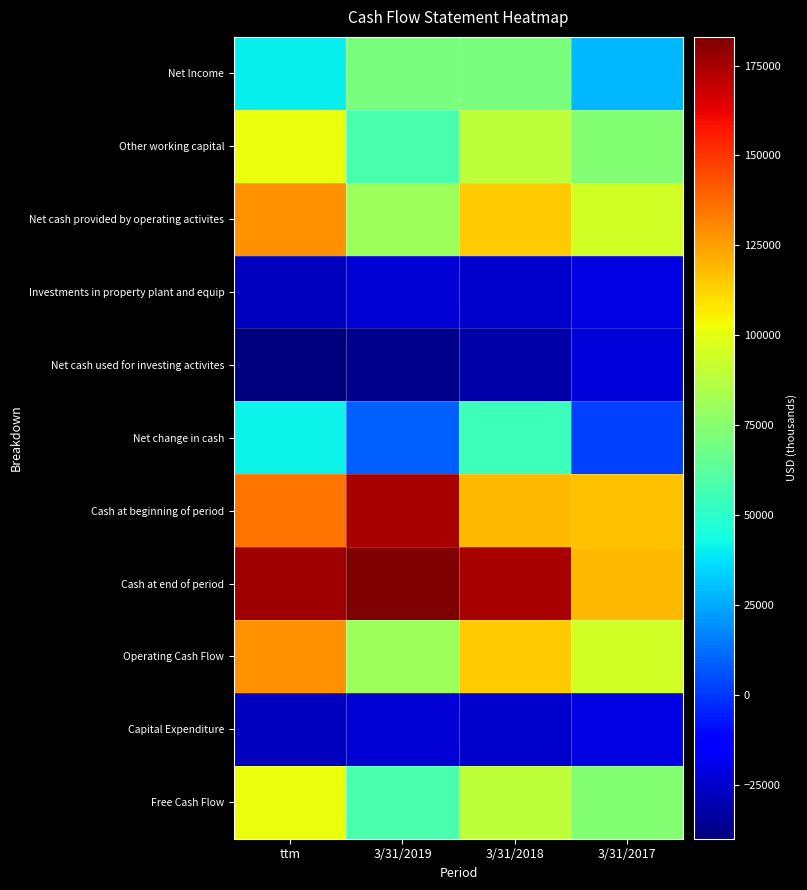

Reading right to left, extract all data points from this chart.

Net Income: 3/31/2017=28759	3/31/2018=71257	3/31/2019=71521	ttm=40321
Other working capital: 3/31/2017=73603	3/31/2018=89689	3/31/2019=58027	ttm=101696
Net cash provided by operating activites: 3/31/2017=94324	3/31/2018=114202	3/31/2019=81002	ttm=128783
Investments in property plant and equip: 3/31/2017=-20721	3/31/2018=-24513	3/31/2019=-22975	ttm=-27087
Net cash used for investing activites: 3/31/2017=-22297	3/31/2018=-31571	3/31/2019=-37231	ttm=-39904
Net change in cash: 3/31/2017=2603	3/31/2018=54297	3/31/2019=8963	ttm=41069
Cash at beginning of period: 3/31/2017=117344	3/31/2018=119023	3/31/2019=174764	ttm=135786
Cash at end of period: 3/31/2017=119023	3/31/2018=174764	3/31/2019=182959	ttm=176855
Operating Cash Flow: 3/31/2017=94324	3/31/2018=114202	3/31/2019=81002	ttm=128783
Capital Expenditure: 3/31/2017=-20721	3/31/2018=-24513	3/31/2019=-22975	ttm=-27087
Free Cash Flow: 3/31/2017=73603	3/31/2018=89689	3/31/2019=58027	ttm=101696